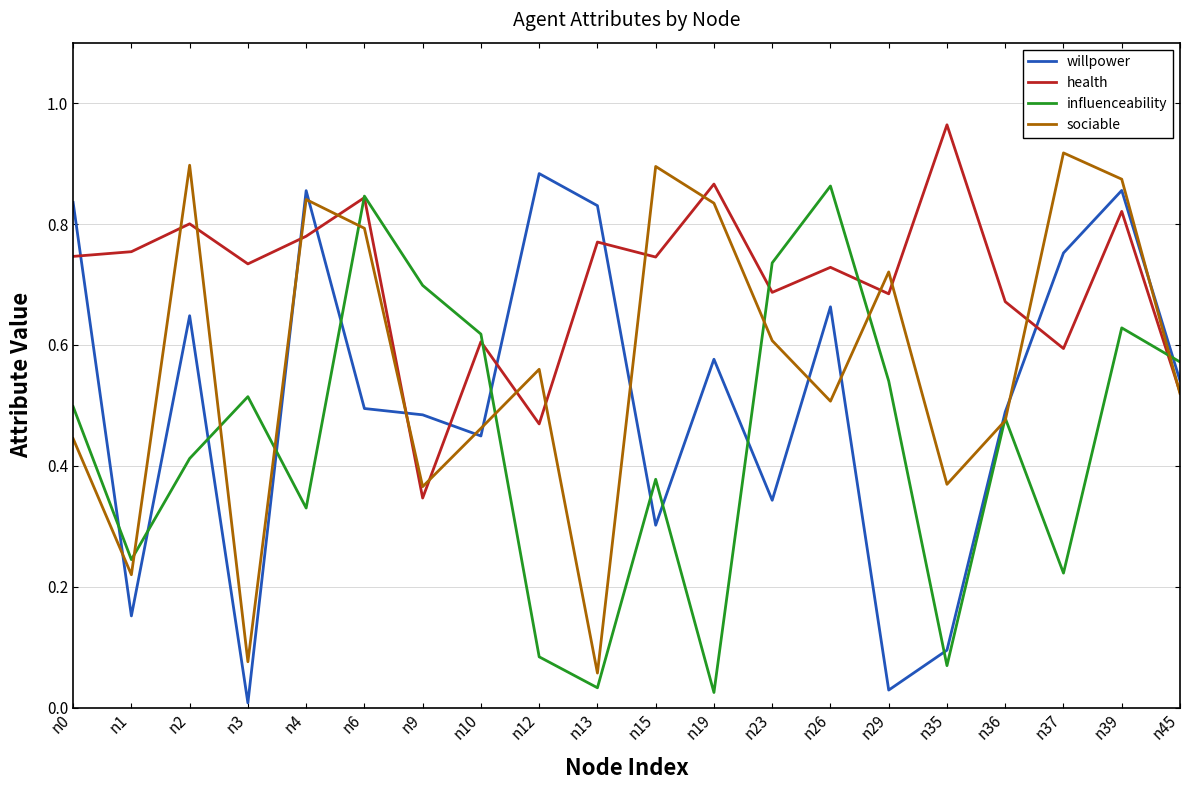

Rank the series by their maximum value, from highest to lowest.

health, sociable, willpower, influenceability